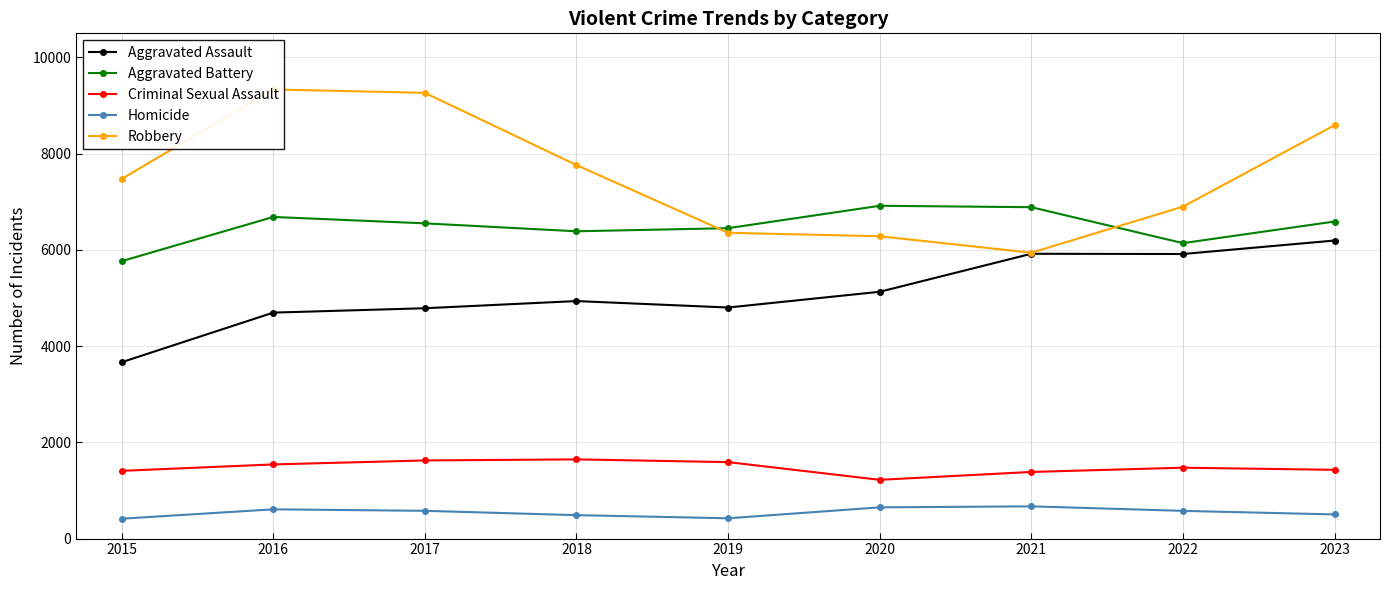

What is the total value across all series at 2018?

21217